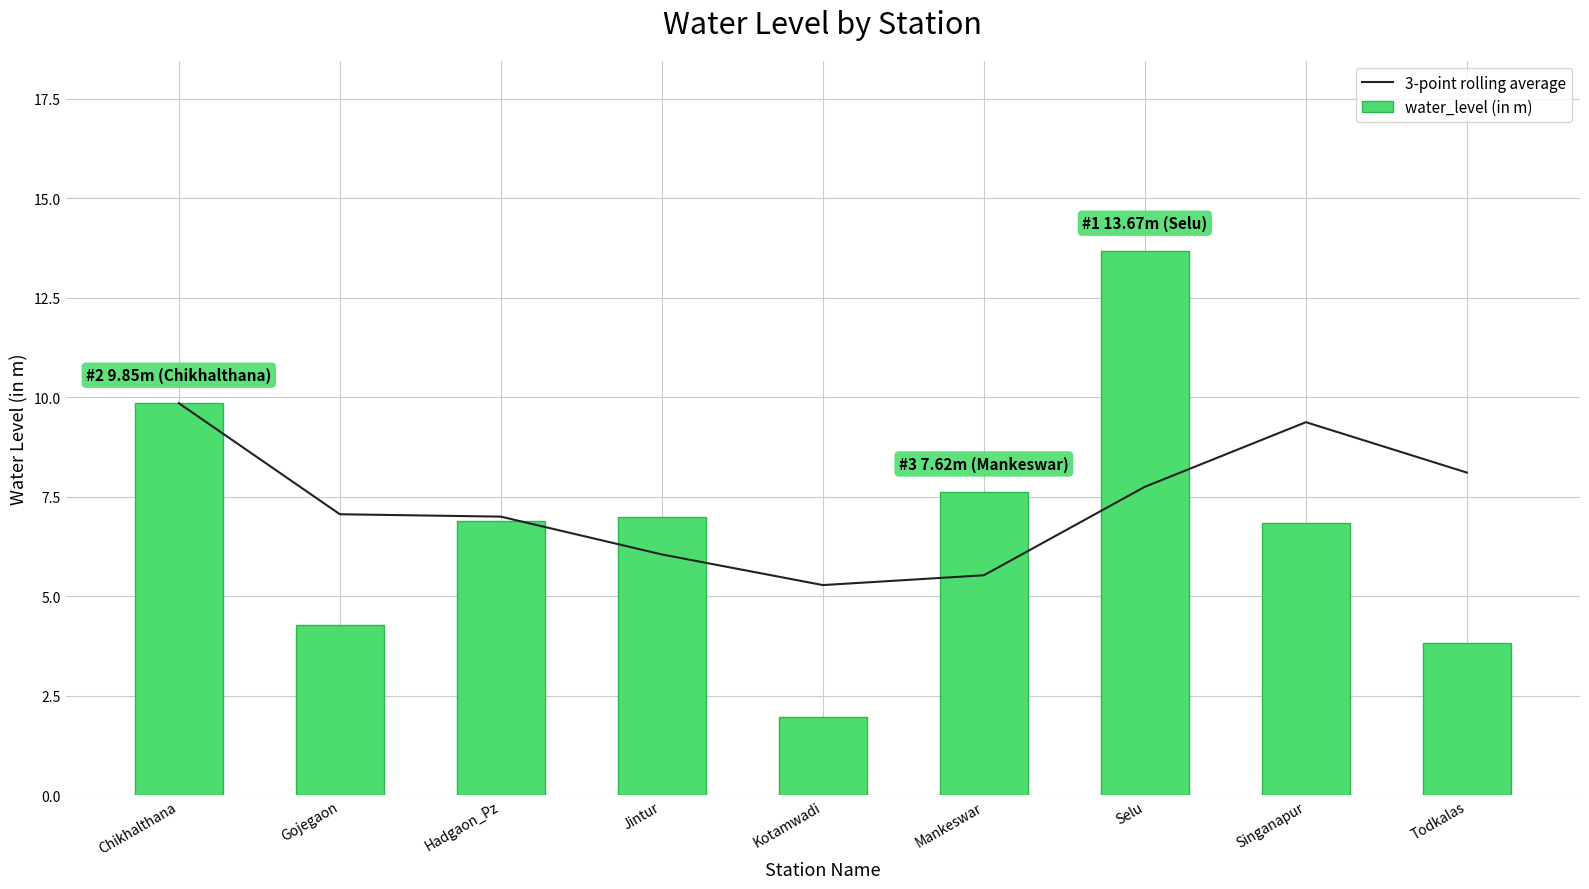

Rank the series by their average value, from highest to lowest.

3-point rolling average, water_level (in m)